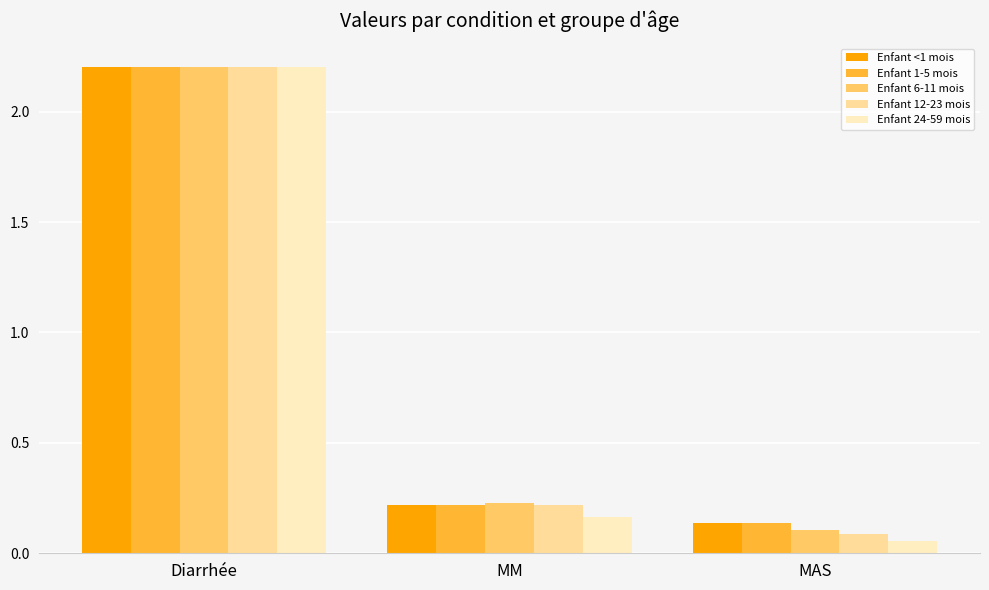

At which label is Enfant 24-59 mois closest to 1?

MM